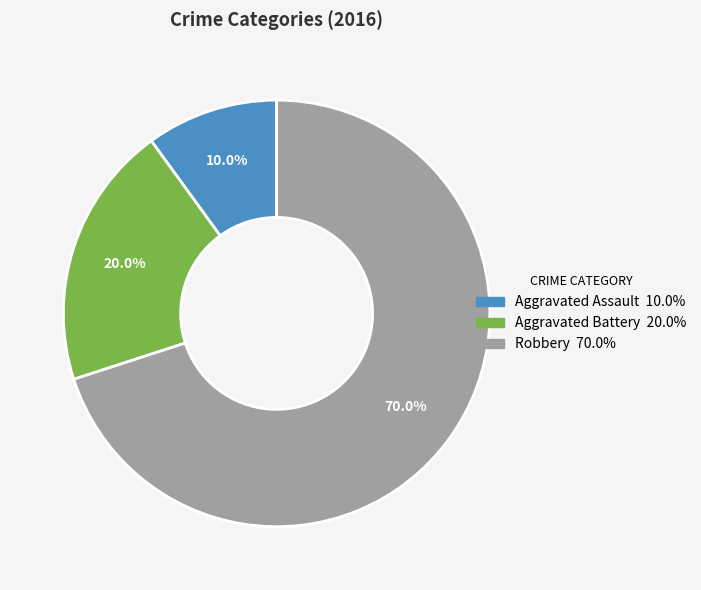

Does Robbery account for over 50% of the chart?

Yes